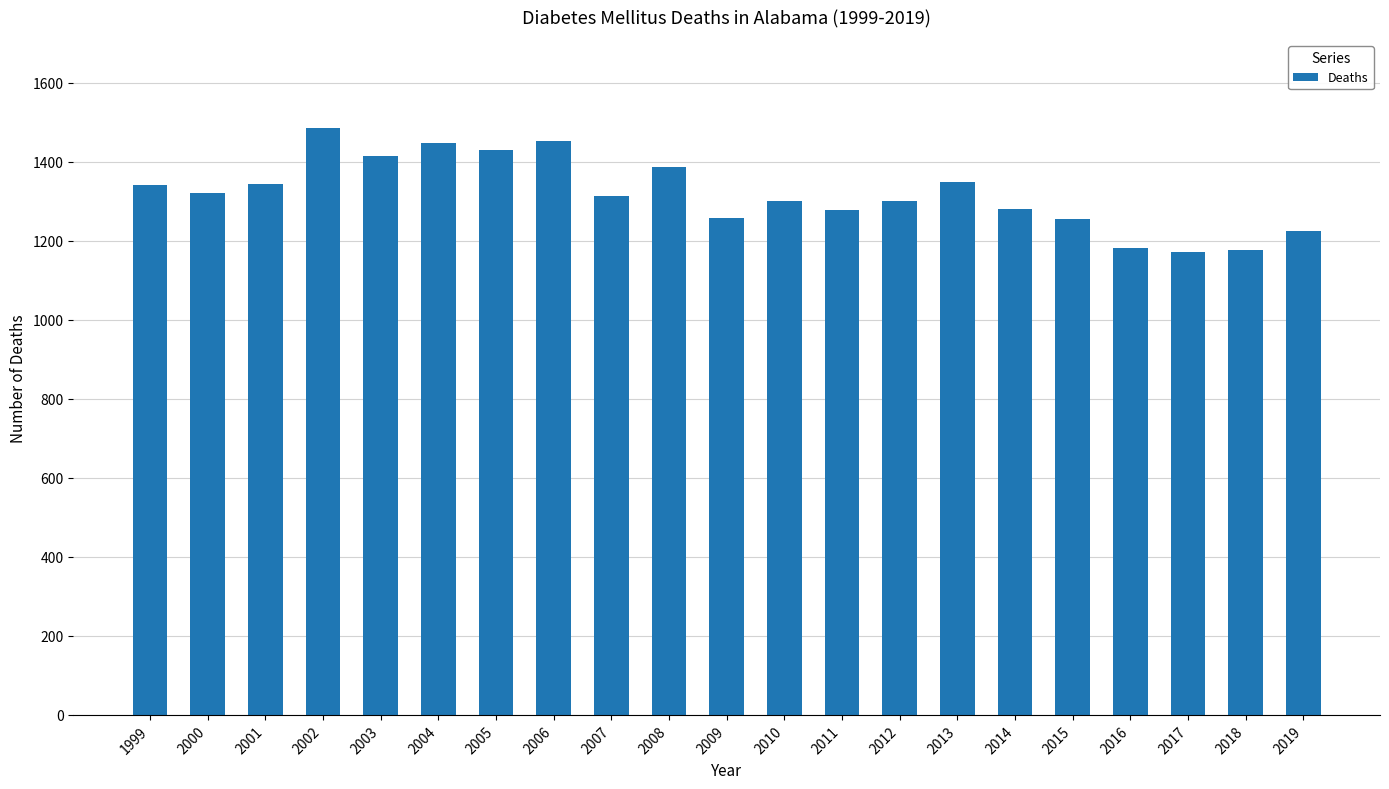

What is the ratio of the value at 2001 to the value at 2011?

1.1